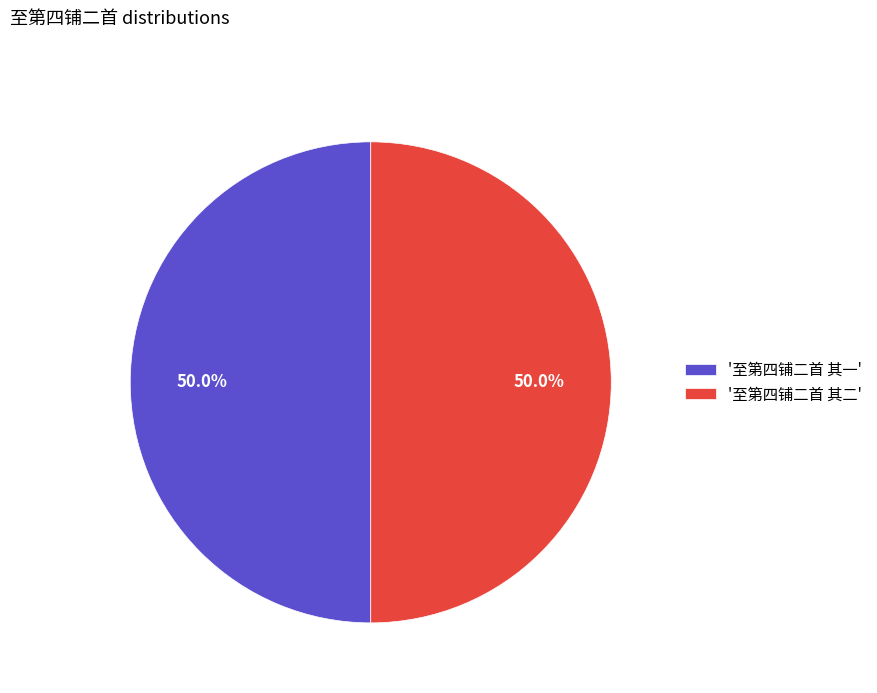

What is the ratio of the value at '至第四铺二首 其一' to the value at '至第四铺二首 其二'?

1.0